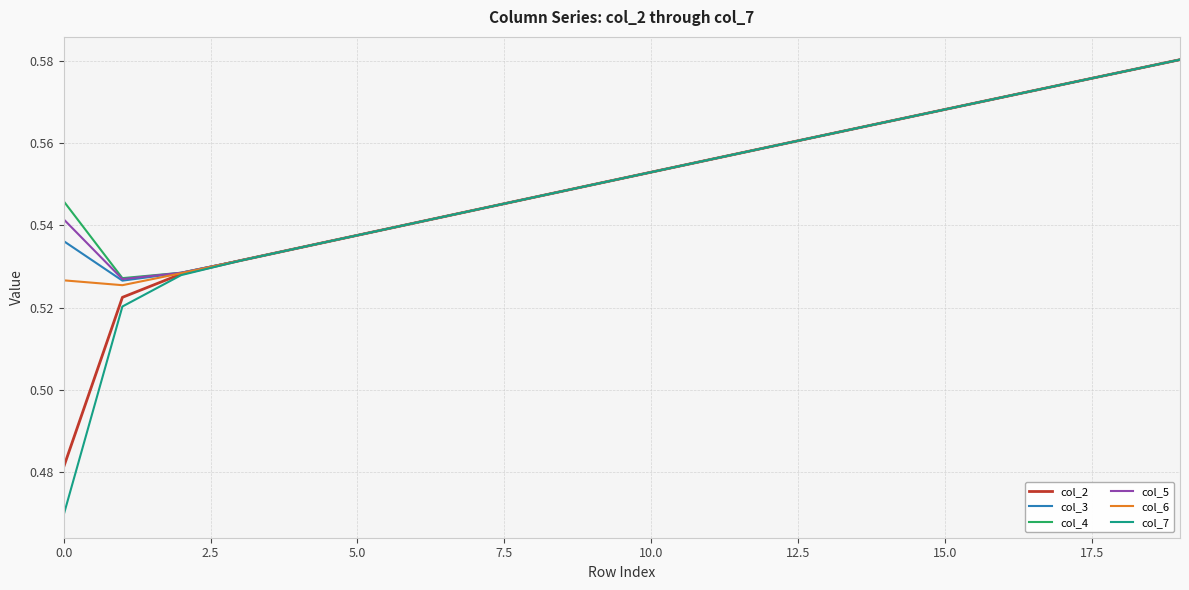

True or false: col_5 and col_6 intersect in this chart.

False